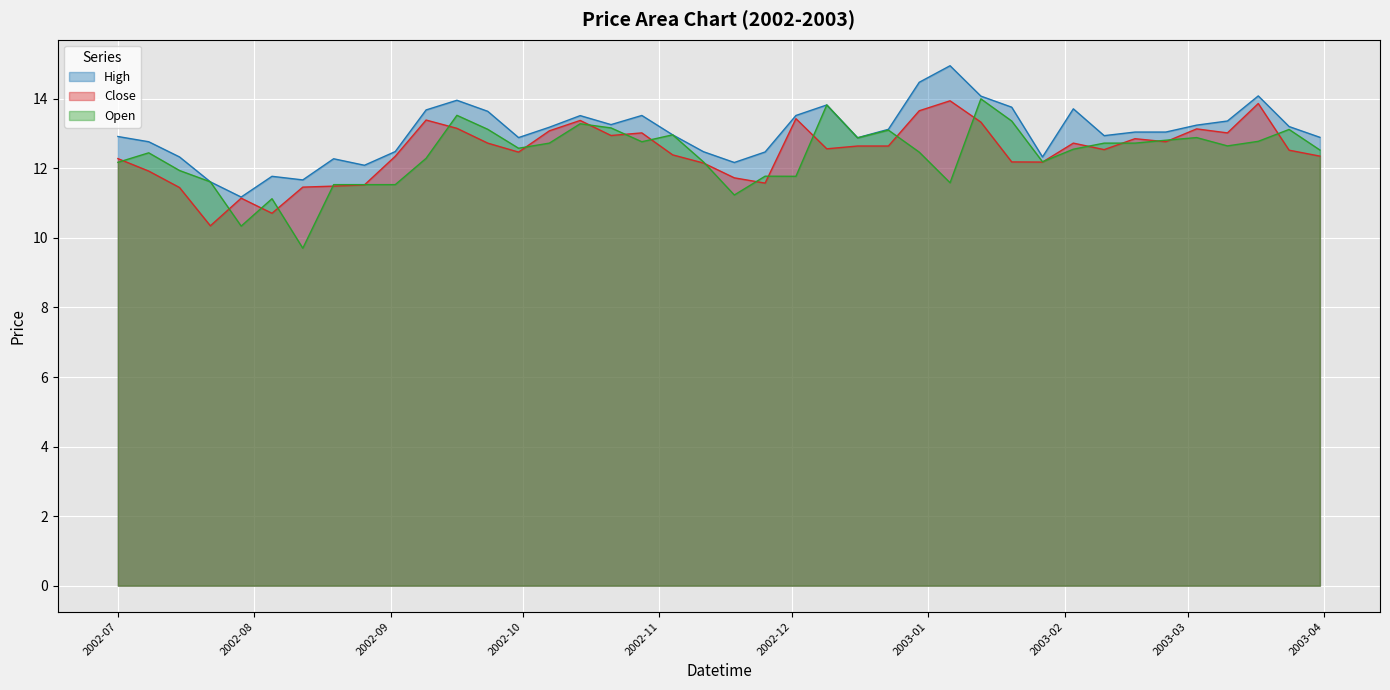

What is the minimum value for High?

11.2